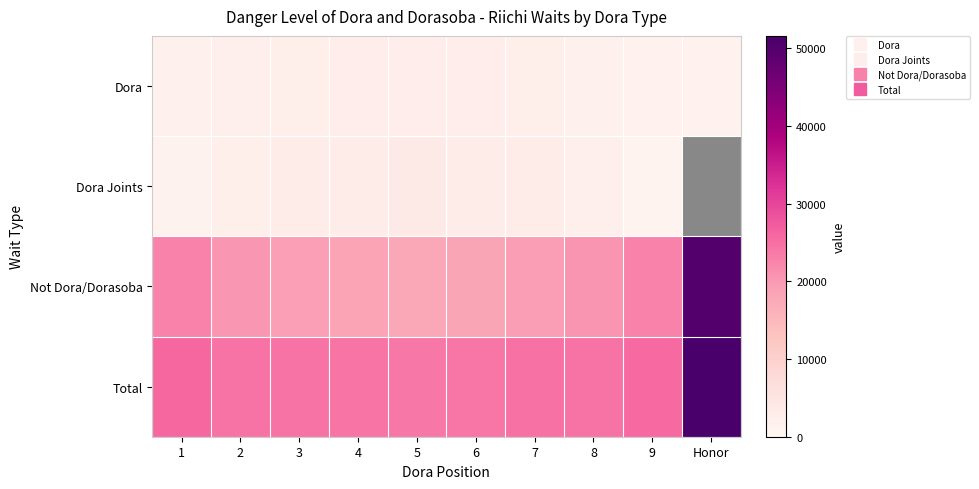

At which label does Not Dora/Dorasoba first exceed 20179?

1